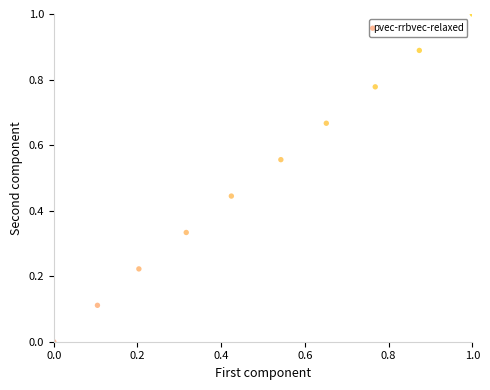

What is the range of Y values (max minus min)?

1.0